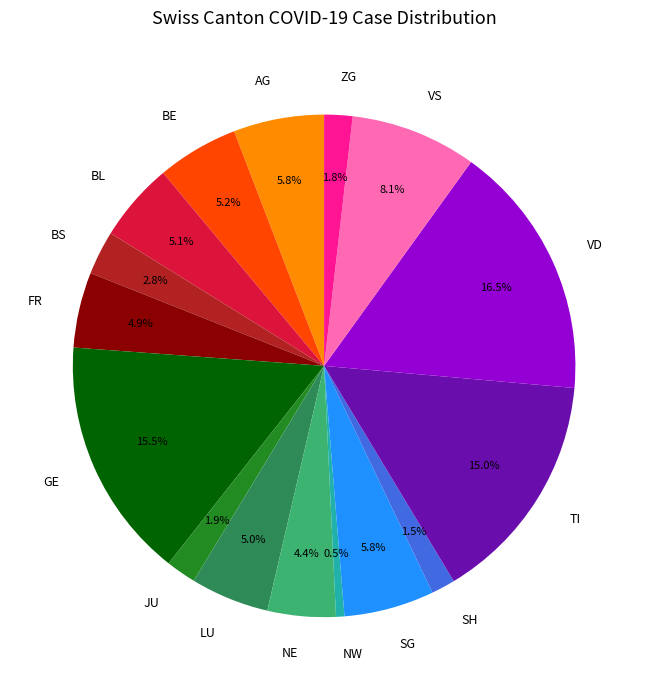

To the nearest percent, what portion does VS represent?

8%